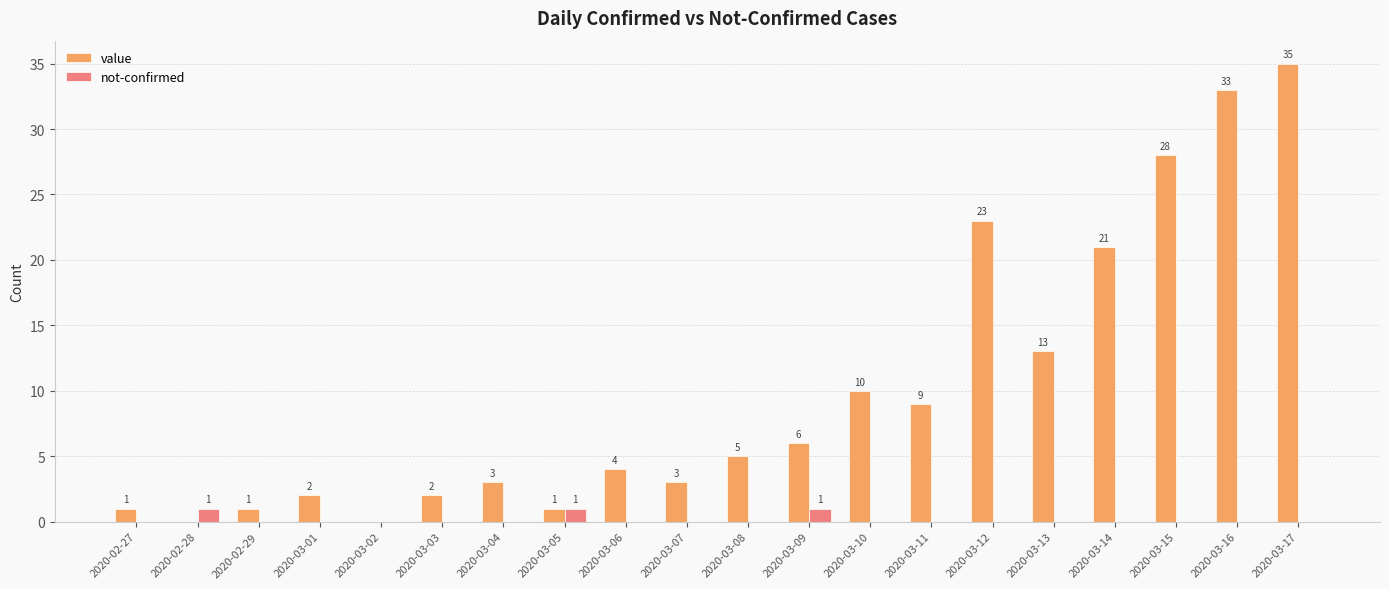

What is the approximate value of value at 2020-03-06, to the nearest 5?

5